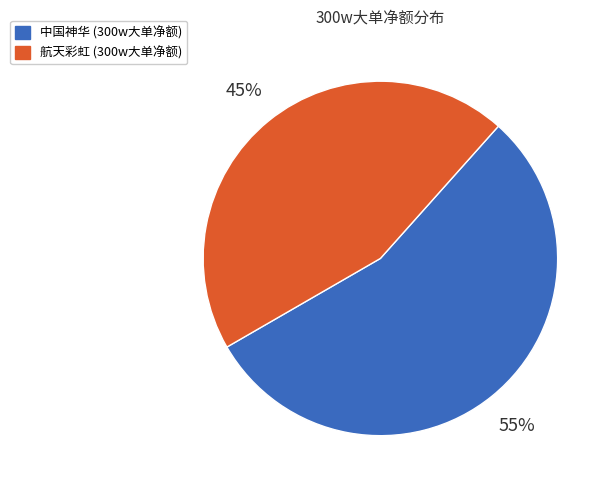

Is there any slice that represents more than half of the pie?

Yes